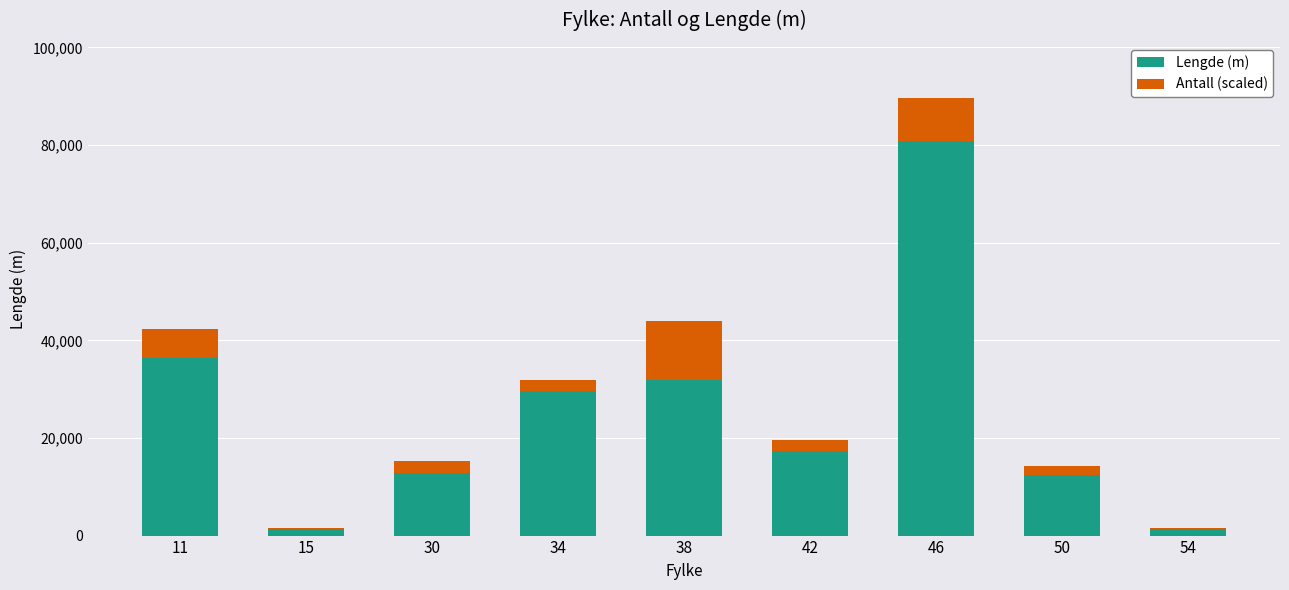

What is the maximum value for Lengde (m)?

80746.2